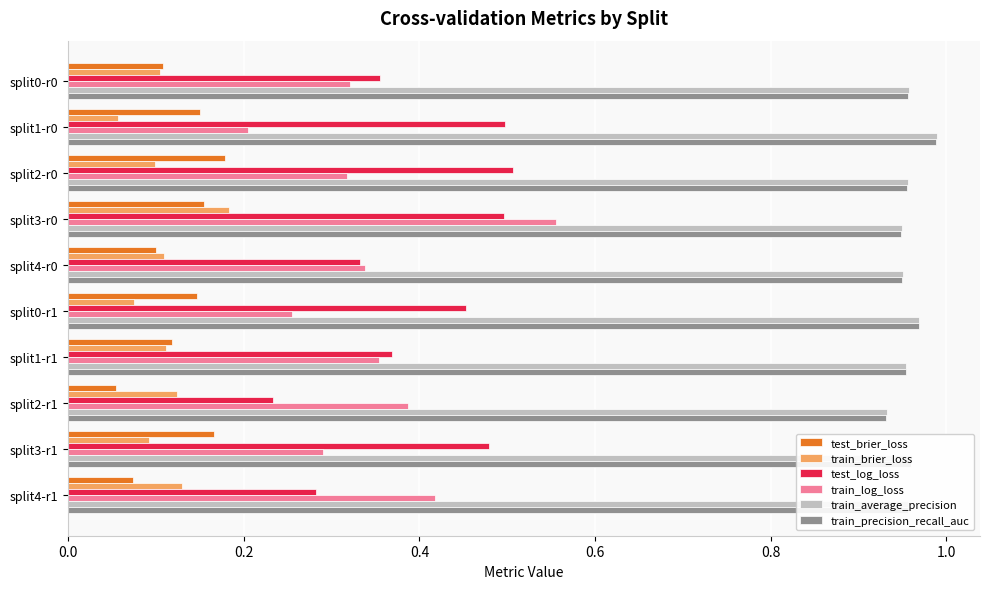

What is the sum of the train_precision_recall_auc values at split0-r1 and split1-r0?

2.0